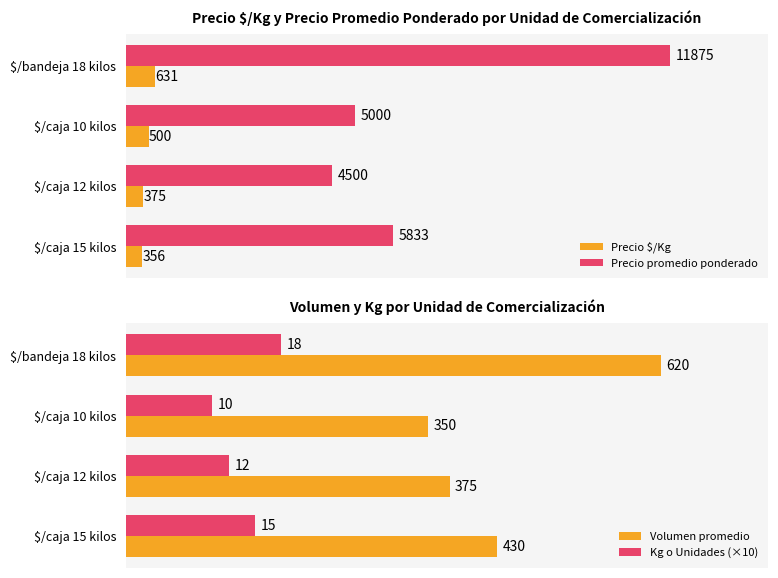

Where is Volumen promedio nearest to the value 485?

$/caja 15 kilos